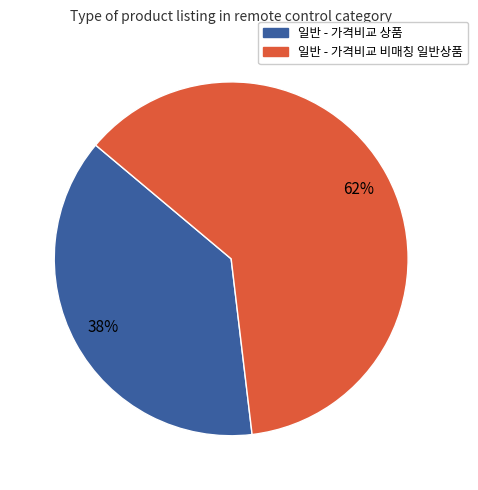

Rank the categories by value from highest to lowest.

일반 - 가격비교 비매칭 일반상품, 일반 - 가격비교 상품